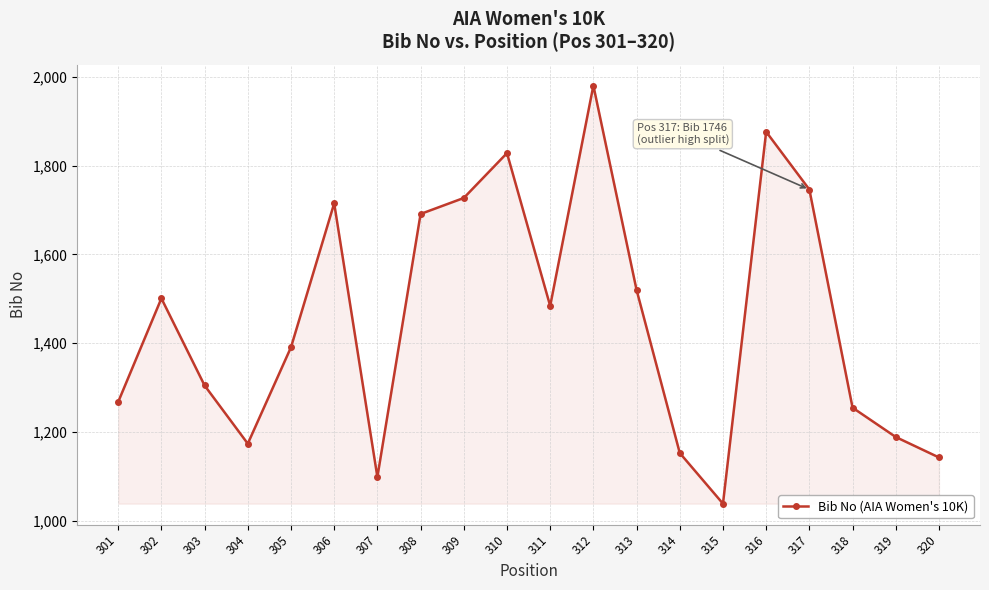

Reading right to left, list all the values displayed in this chart.

320=1143	319=1189	318=1255	317=1746	316=1876	315=1039	314=1153	313=1520	312=1980	311=1484	310=1828	309=1727	308=1691	307=1099	306=1715	305=1391	304=1174	303=1305	302=1501	301=1268